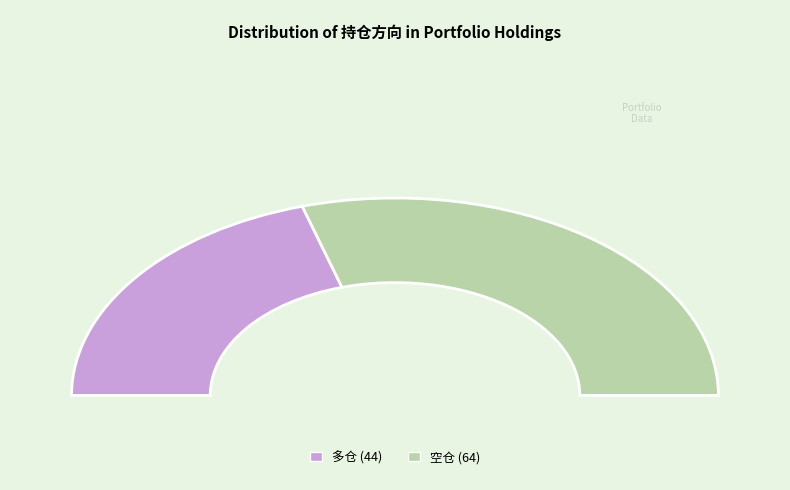

What is the change in value from 多仓 to 空仓?

+20